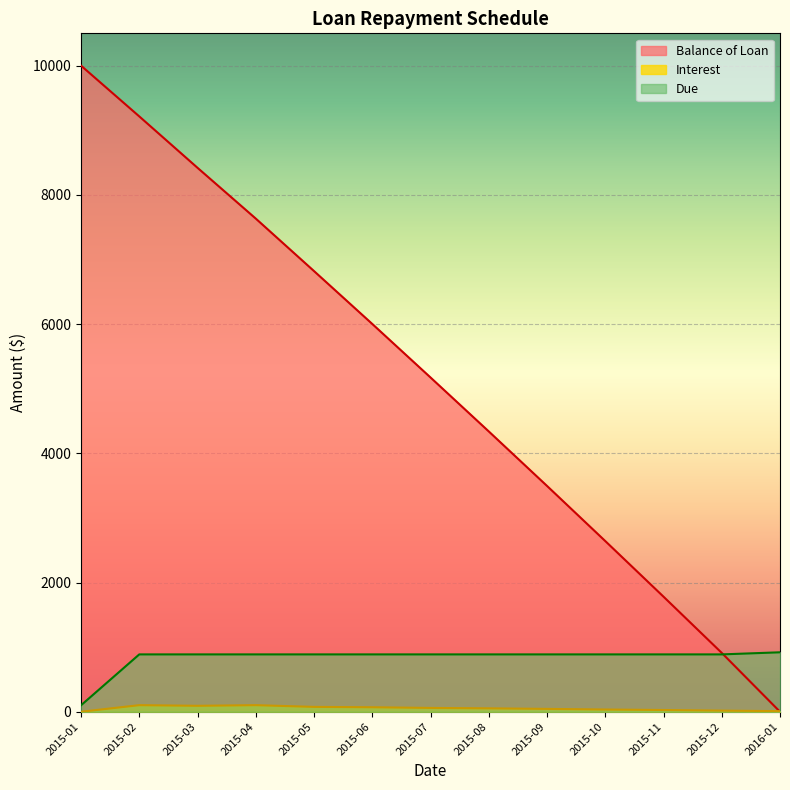

Reading left to right, extract all data points from this chart.

Balance of Loan: 2015-01=10000.0	2015-02=9214.2	2015-03=8418.5	2015-04=7632.7	2015-05=6820.3	2015-06=6002.1	2015-07=5173.6	2015-08=4338.6	2015-09=3495.1	2015-10=2641.8	2015-11=1781.0	2015-12=910.9	2016-01=0.0
Interest: 2015-01=0.0	2015-02=101.9	2015-03=92.0	2015-04=101.9	2015-05=75.3	2015-06=69.5	2015-07=59.2	2015-08=52.7	2015-09=44.2	2015-10=34.5	2015-11=26.9	2015-12=17.6	2016-01=9.3
Due: 2015-01=100.0	2015-02=887.7	2015-03=887.7	2015-04=887.7	2015-05=887.7	2015-06=887.7	2015-07=887.7	2015-08=887.7	2015-09=887.7	2015-10=887.7	2015-11=887.7	2015-12=887.7	2016-01=920.1